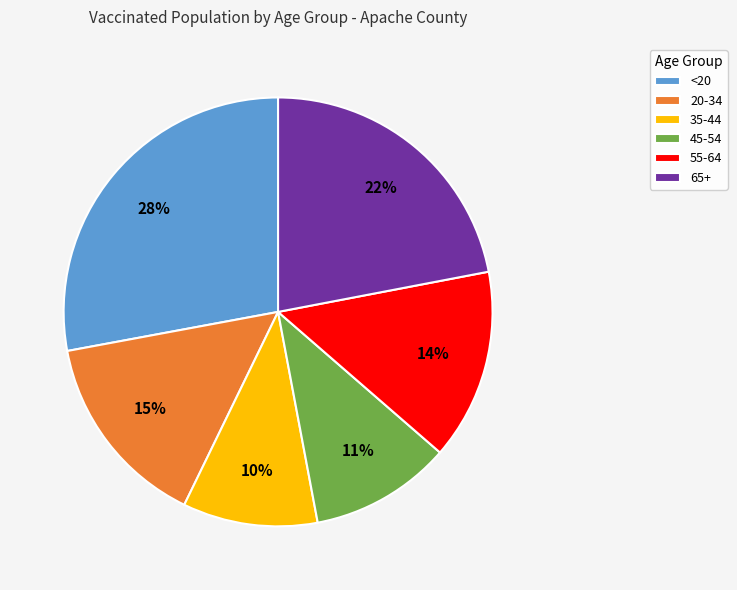

How many slices are in this pie chart?

6